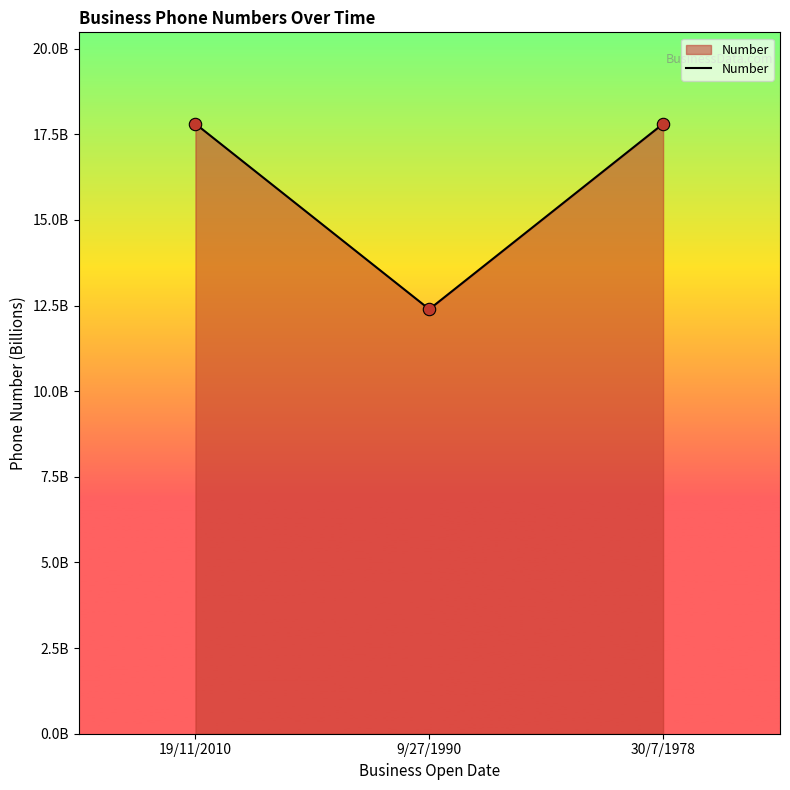

Which has a higher value, 30/7/1978 or 19/11/2010?

19/11/2010